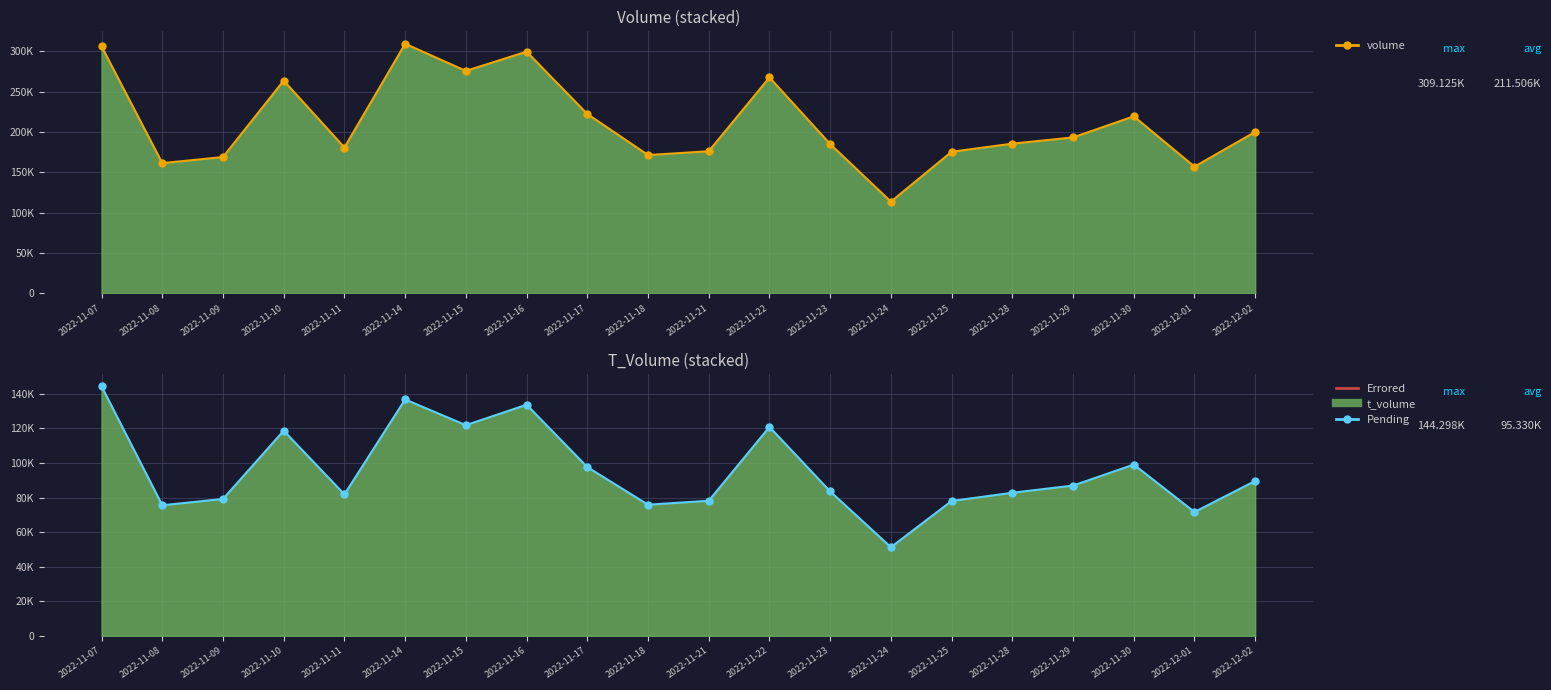

What is the difference between the highest and lowest values at 2022-11-17?

124590